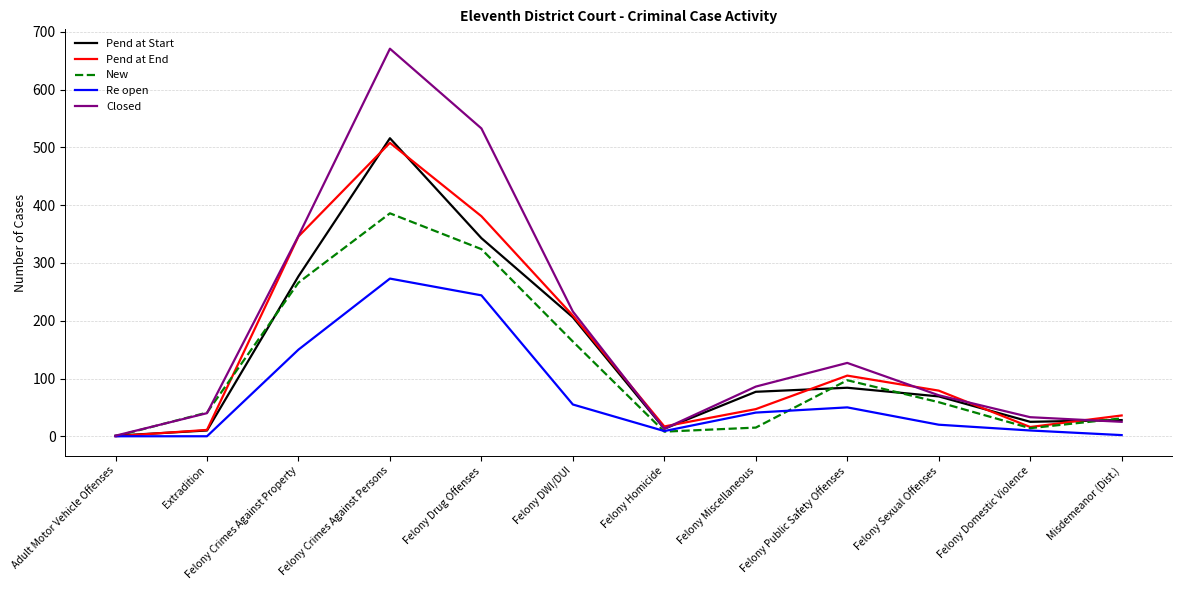

Which series has the widest spread of values?

Closed